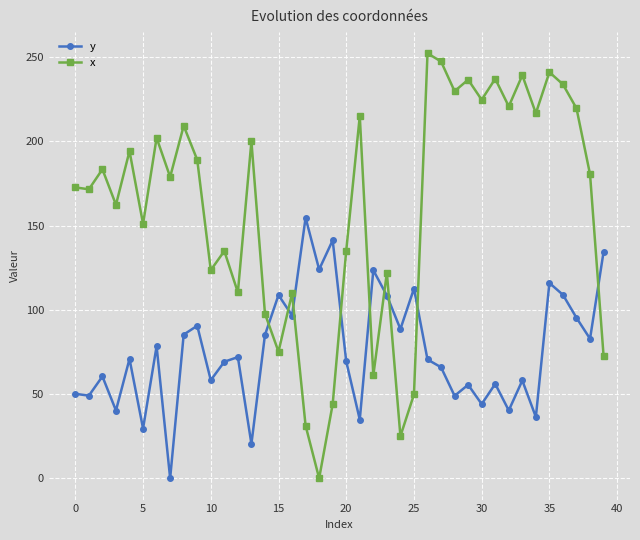

After their last crossing, which series has the higher values: x or y?

y